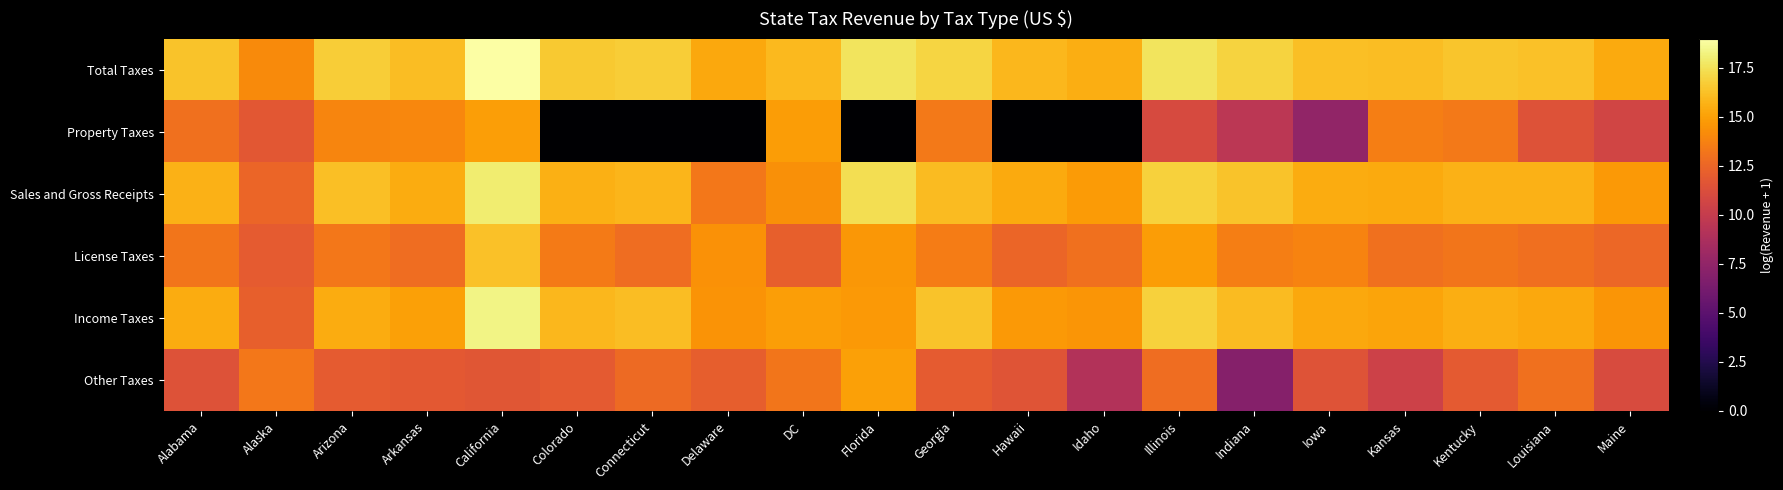

Reading left to right, transcribe all the data shown in this chart.

Total Taxes: Alabama=16.3	Alaska=14.1	Arizona=16.7	Arkansas=16.1	California=19.0	Colorado=16.5	Connecticut=16.7	Delaware=15.3	DC=15.9	Florida=17.6	Georgia=17.0	Hawaii=15.9	Idaho=15.5	Illinois=17.6	Indiana=16.9	Iowa=16.2	Kansas=16.1	Kentucky=16.4	Louisiana=16.3	Maine=15.4
Property Taxes: Alabama=13.0	Alaska=11.7	Arizona=13.9	Arkansas=14.0	California=14.9	Colorado=0.0	Connecticut=0.0	Delaware=0.0	DC=14.9	Florida=0.0	Georgia=13.4	Hawaii=0.0	Idaho=0.0	Illinois=11.0	Indiana=9.5	Iowa=7.5	Kansas=13.6	Kentucky=13.4	Louisiana=11.4	Maine=10.7
Sales and Gross Receipts: Alabama=15.7	Alaska=12.4	Arizona=16.2	Arkansas=15.5	California=18.0	Colorado=15.6	Connecticut=15.8	Delaware=13.3	DC=14.3	Florida=17.4	Georgia=16.1	Hawaii=15.4	Idaho=14.8	Illinois=16.8	Indiana=16.3	Iowa=15.4	Kansas=15.3	Kentucky=15.7	Louisiana=15.6	Maine=14.7
License Taxes: Alabama=13.3	Alaska=11.9	Arizona=13.3	Arkansas=12.9	California=16.3	Colorado=13.4	Connecticut=12.8	Delaware=14.4	DC=12.2	Florida=14.7	Georgia=13.5	Hawaii=12.5	Idaho=13.0	Illinois=14.8	Indiana=13.6	Iowa=13.8	Kansas=13.0	Kentucky=13.2	Louisiana=12.9	Maine=12.6
Income Taxes: Alabama=15.4	Alaska=12.2	Arizona=15.4	Arkansas=15.0	California=18.4	Colorado=15.9	Connecticut=16.1	Delaware=14.5	DC=14.9	Florida=14.7	Georgia=16.4	Hawaii=14.7	Idaho=14.6	Illinois=16.9	Indiana=16.0	Iowa=15.3	Kansas=15.2	Kentucky=15.5	Louisiana=15.3	Maine=14.5
Other Taxes: Alabama=11.4	Alaska=13.3	Arizona=12.0	Arkansas=11.8	California=11.7	Colorado=11.9	Connecticut=12.7	Delaware=12.1	DC=13.2	Florida=15.0	Georgia=11.9	Hawaii=11.6	Idaho=9.0	Illinois=12.8	Indiana=6.9	Iowa=11.5	Kansas=10.4	Kentucky=11.9	Louisiana=13.0	Maine=11.0